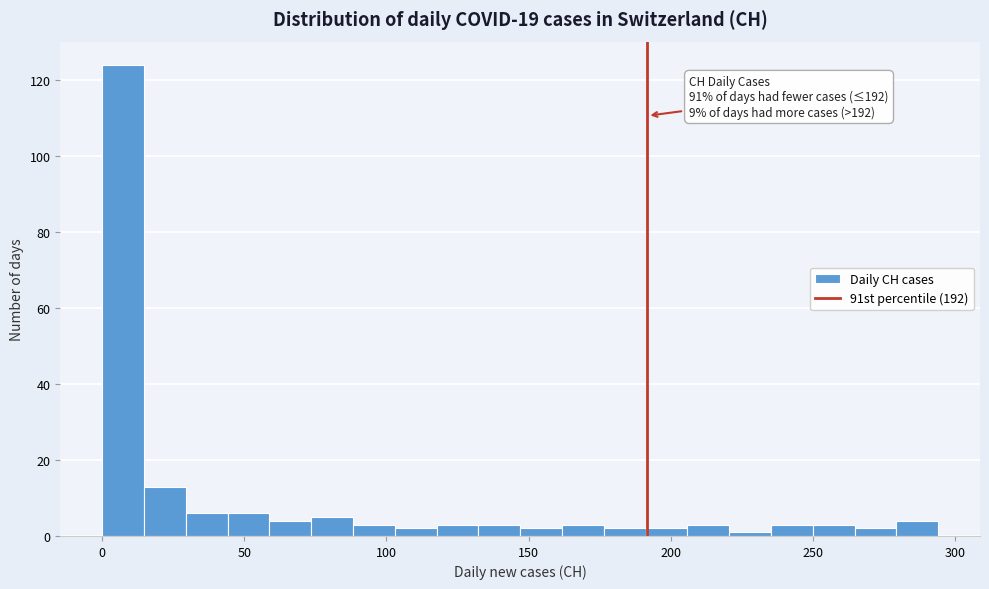

Around what value on the x-axis is the tallest bar? Give the approximate position of its centre, as read against the axis.

5